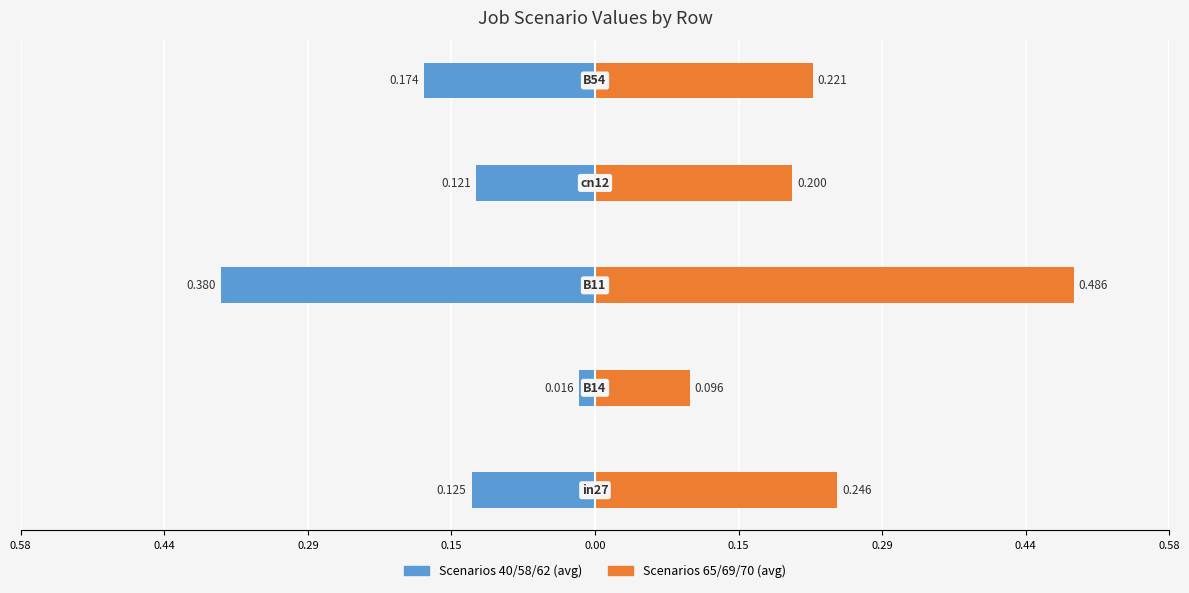

What is the average value of the job65_scenario3_122 series?

0.2